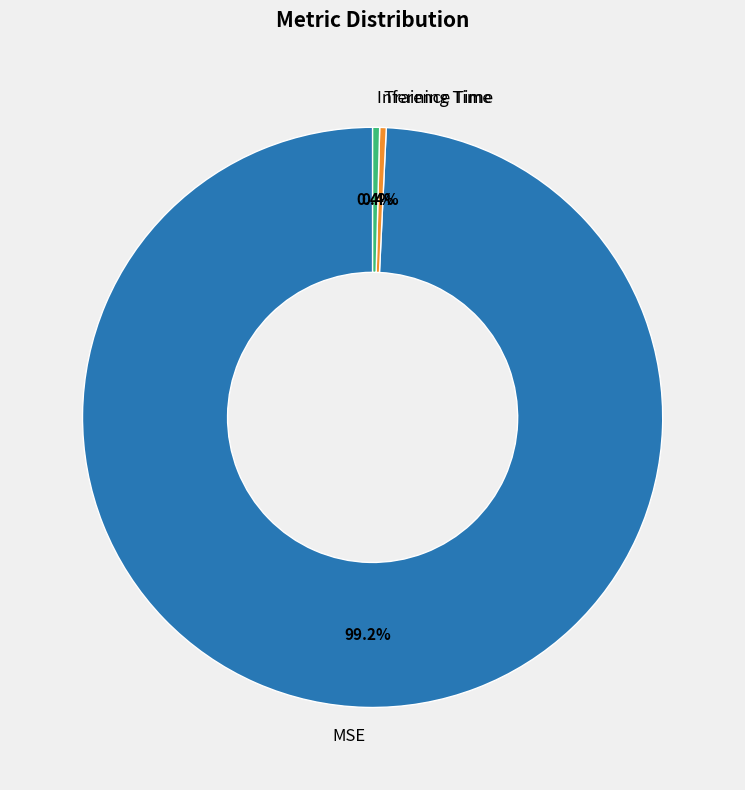

True or false: Training Time accounts for 0% of the total.

True